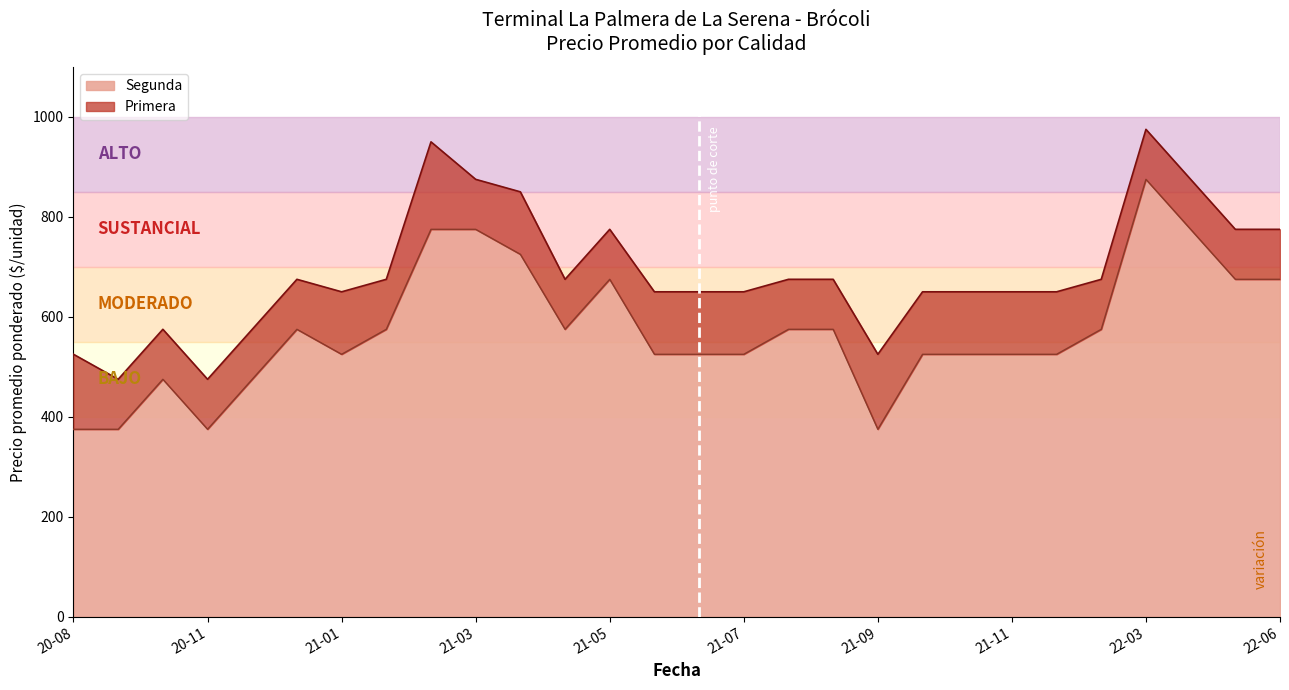

Between 2022-04-29 and 2021-08-06, which series saw the biggest shift?

Primera